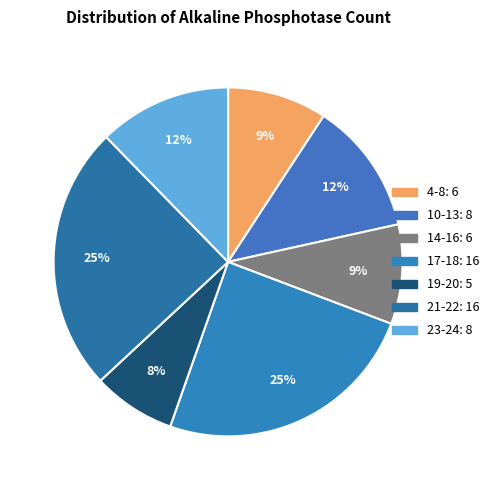

How many slices are in this pie chart?

7